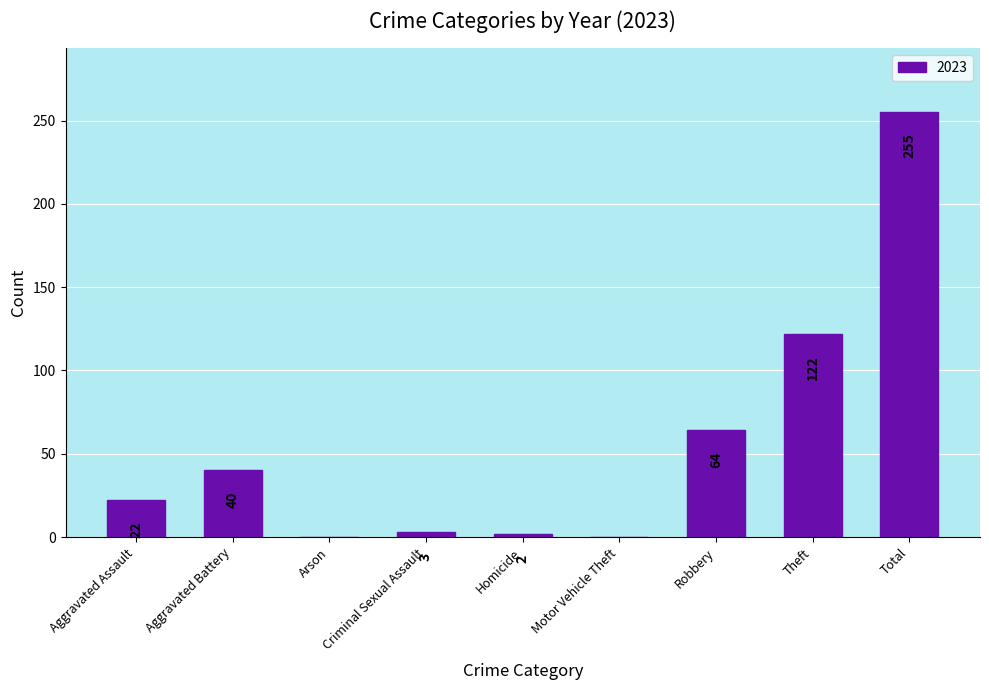

The chart shows a value of 0 at Arson. True or false?

True